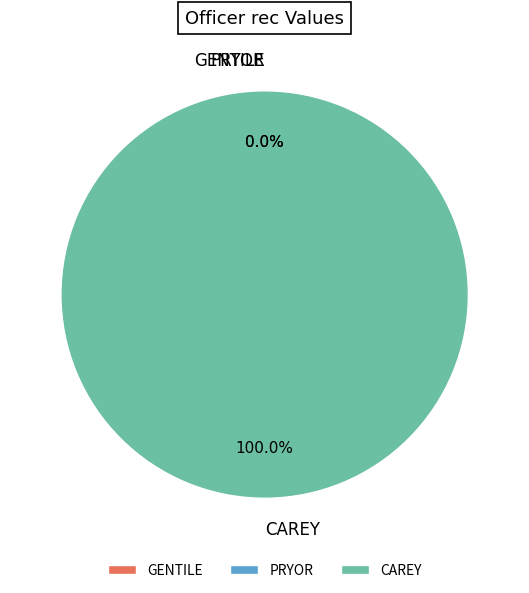

What is the total percentage of CAREY and GENTILE?

100.0%